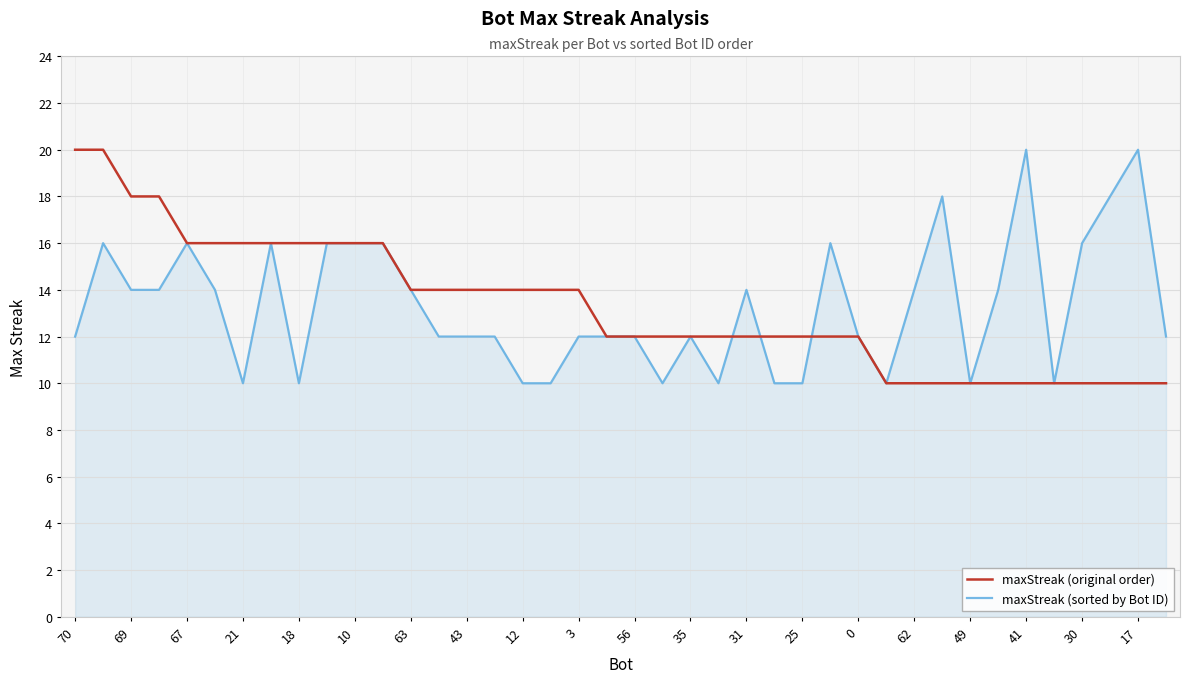

What is the highest value of the maxStreak (original order) series?

20